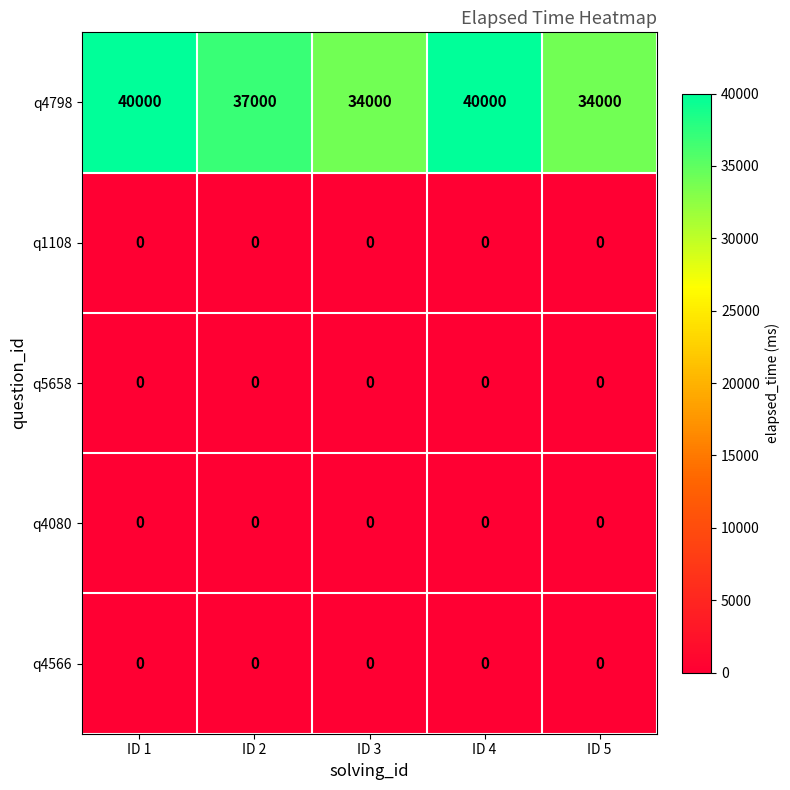

At how many categories does at least one series exceed 24499?

5